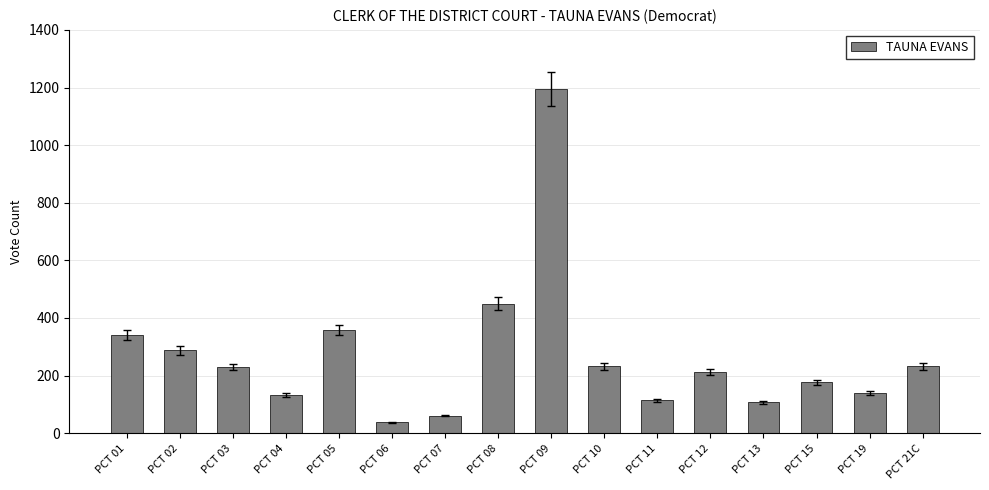

The value at PCT 05 is 182. True or false?

False